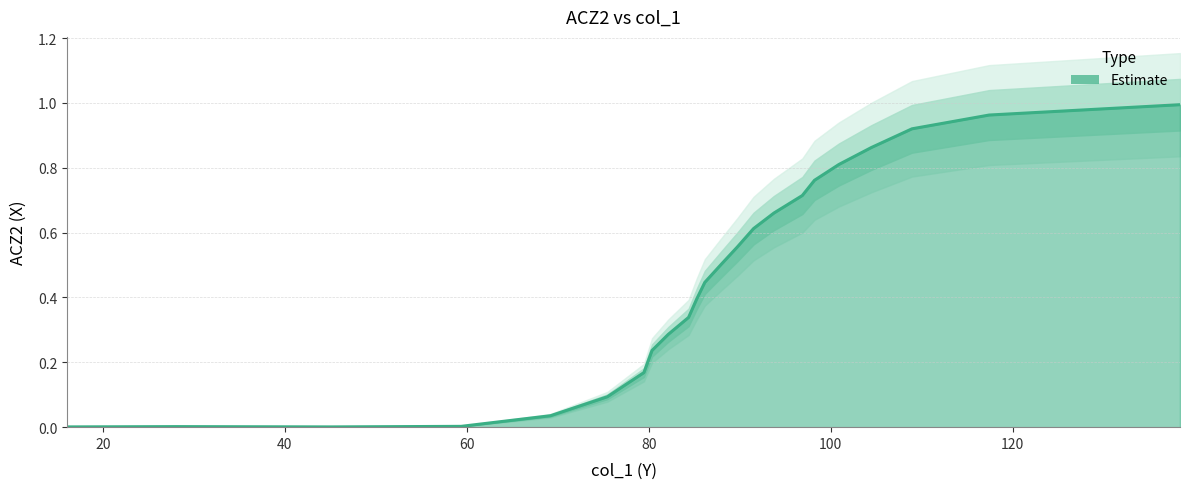

Is it true that the value at 91.5179 is 1.0?

False